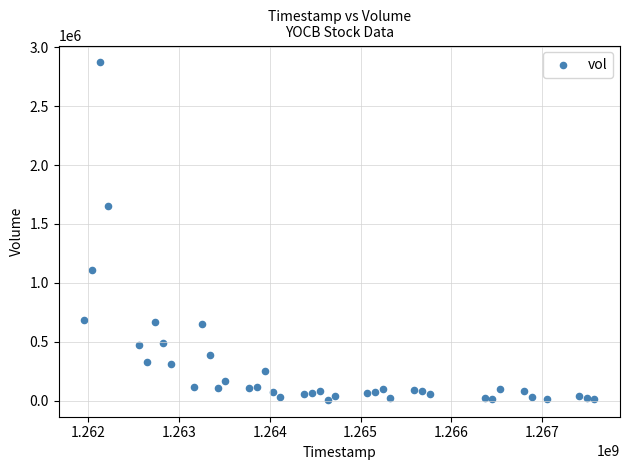

What is the range of Y values (max minus min)?

2862400